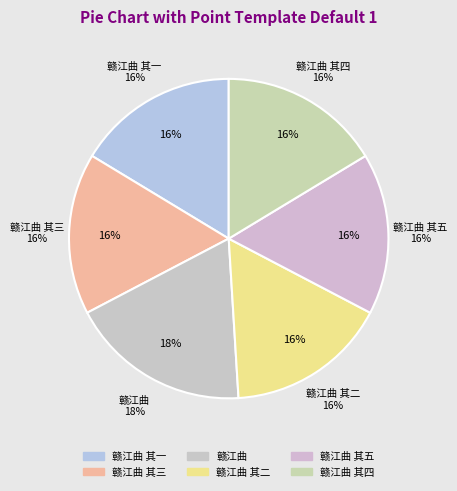

Is it true that 赣江曲 is 30% of the pie?

False